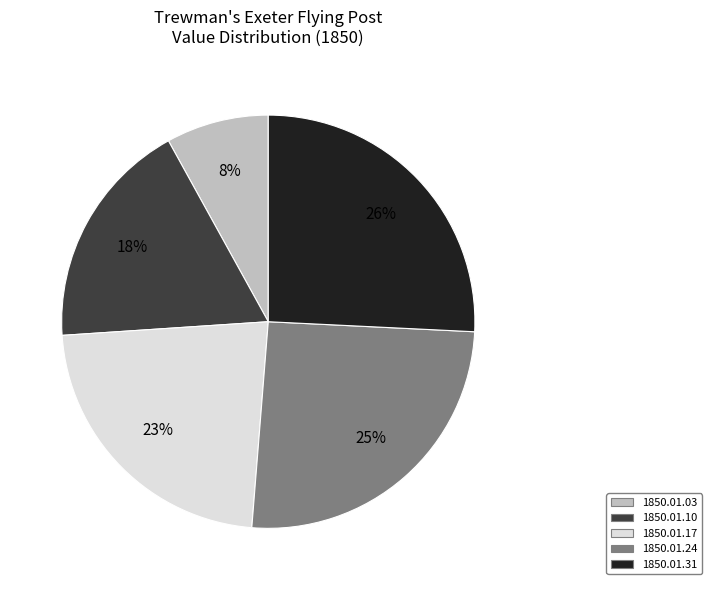

How many segments does this pie chart have?

5